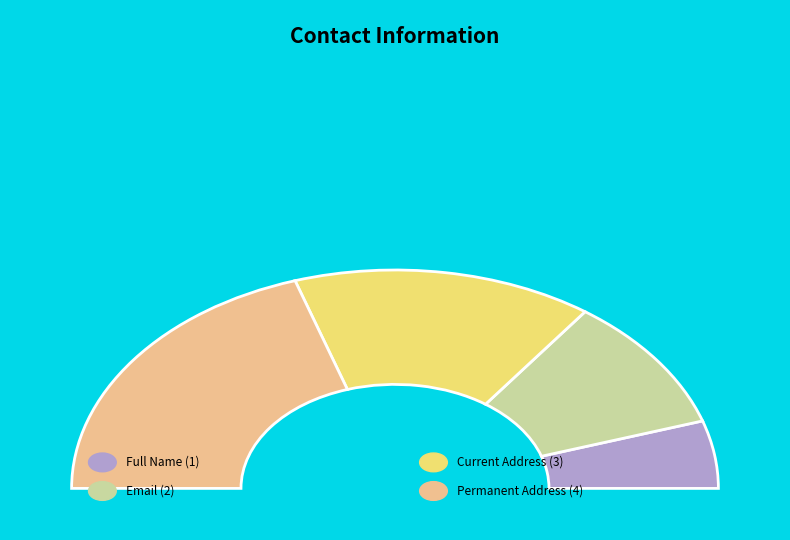

Count the number of slices in the pie.

4